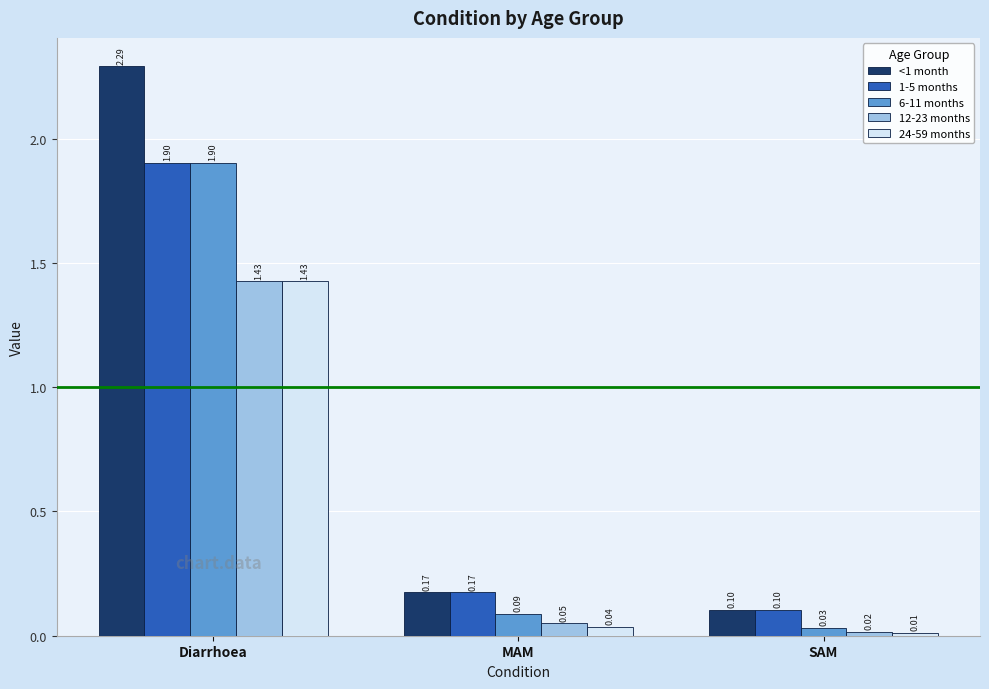

List the labels in order of <1 month value, largest first.

Diarrhoea, MAM, SAM